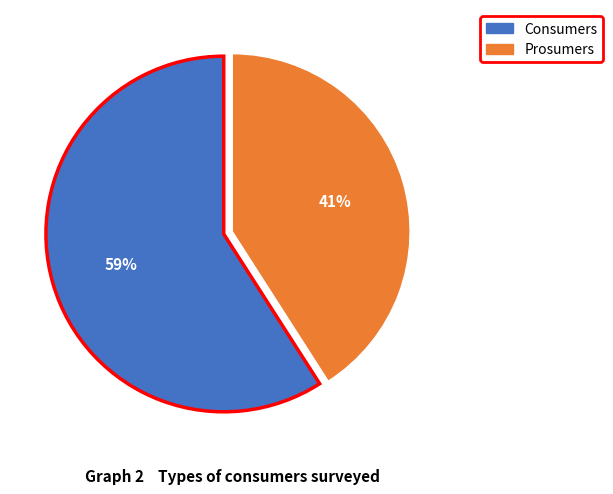

To the nearest percent, what is the difference between the Prosumers and Consumers slice percentages?

18%